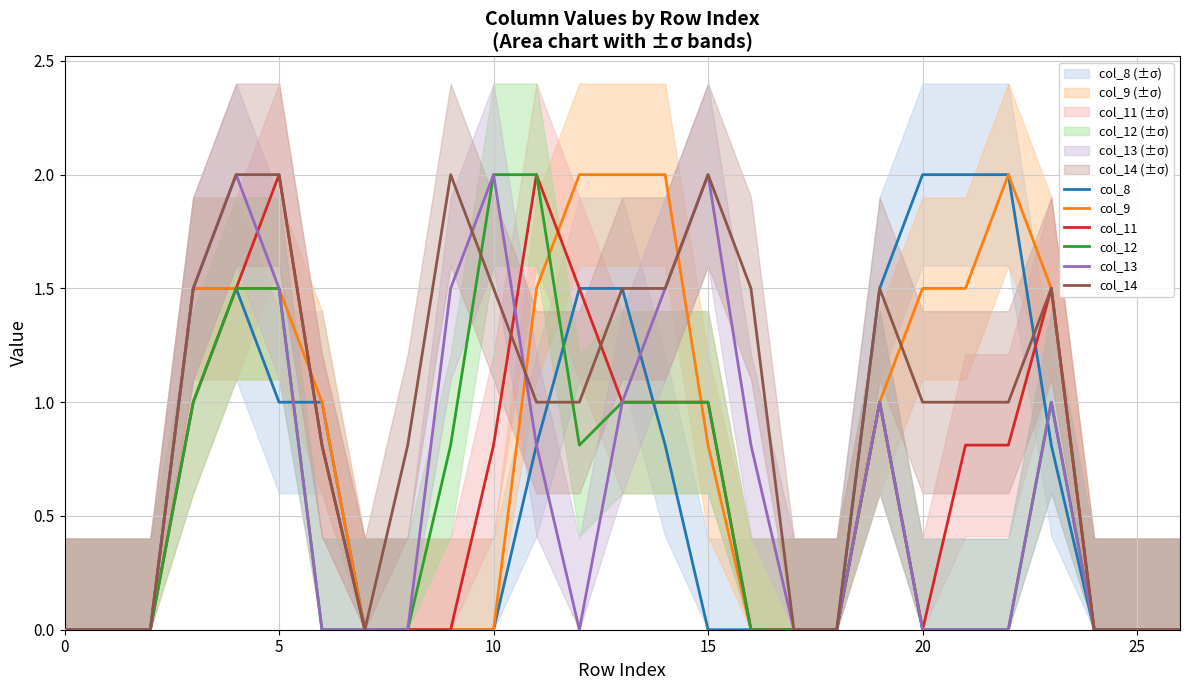

What is the maximum value for col_9?

2.0